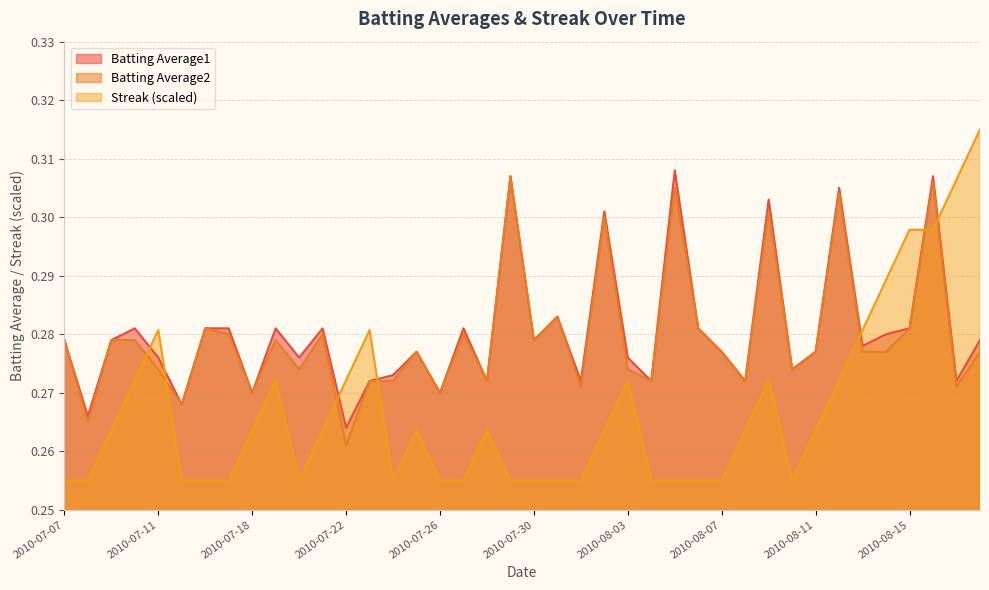

Does the chart have visible grid lines?

Yes